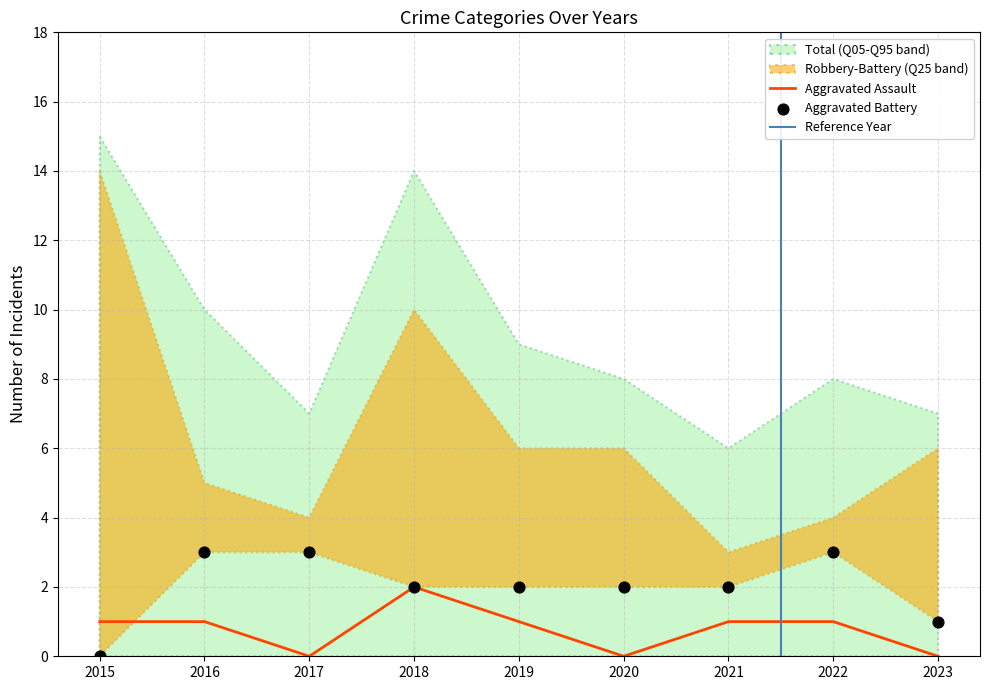

The value of Aggravated Assault at 2023 is 1. True or false?

False